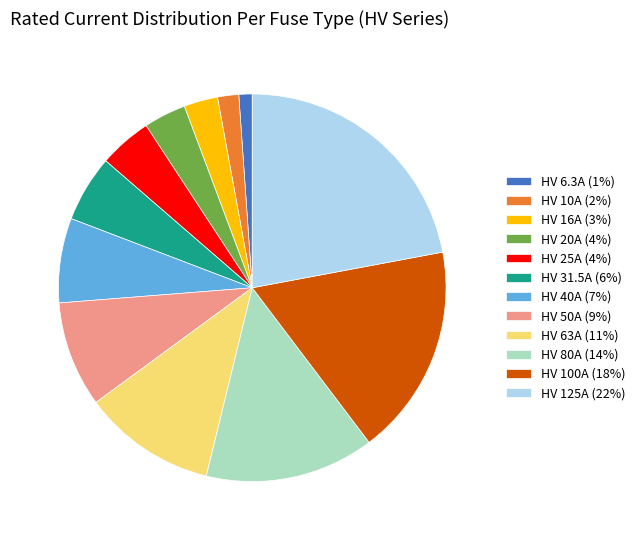

Which slice is the largest?

HV 125A